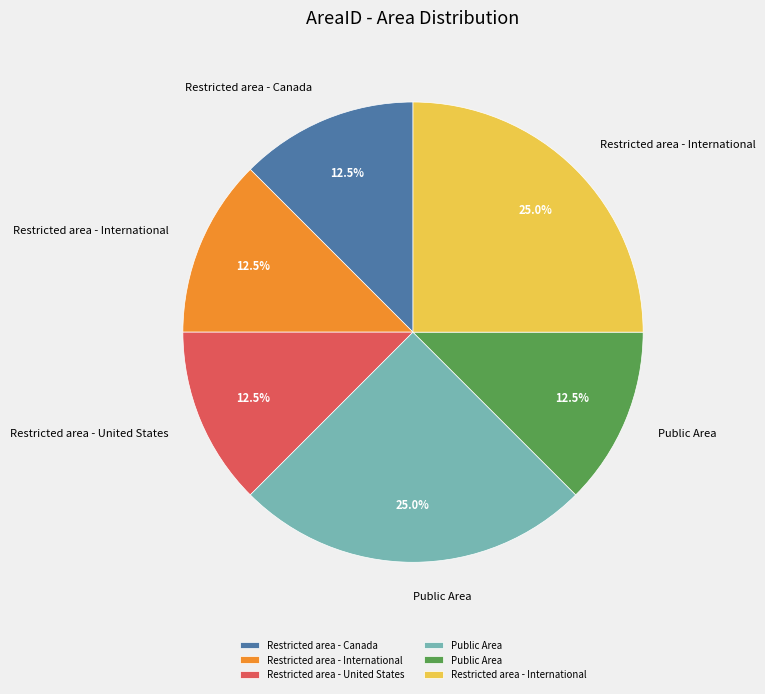

Count the number of slices in the pie.

6